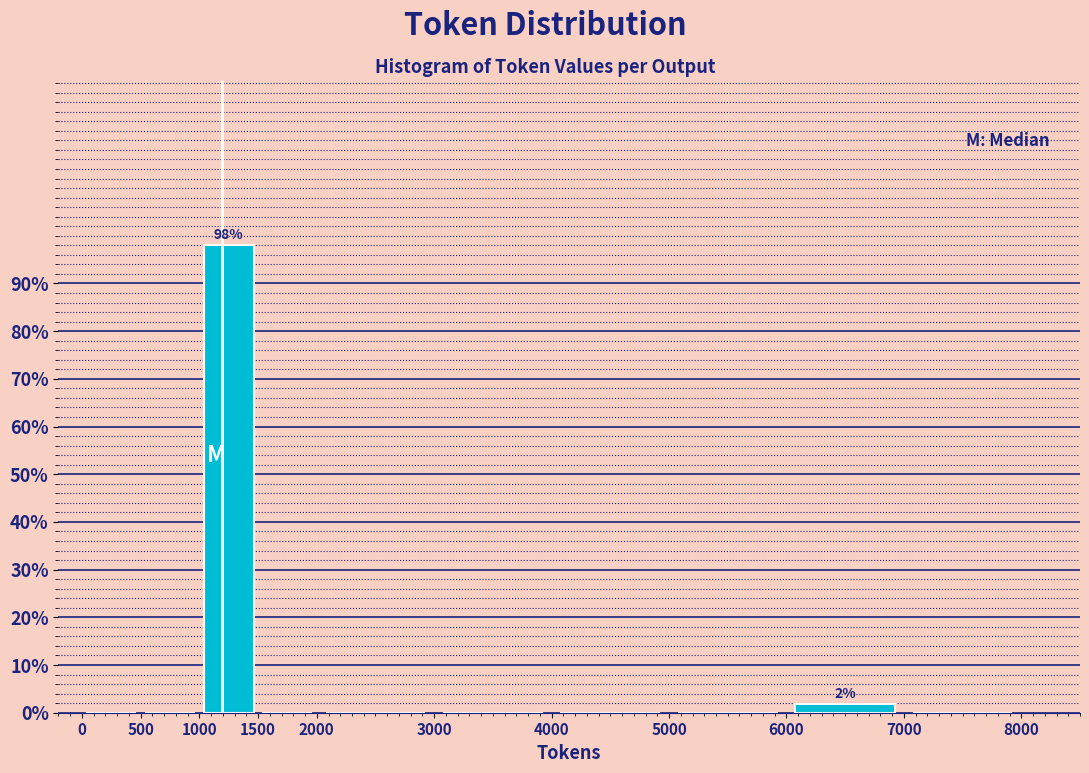

Over which range of the x-axis is the bar tallest?

1000 to 1500